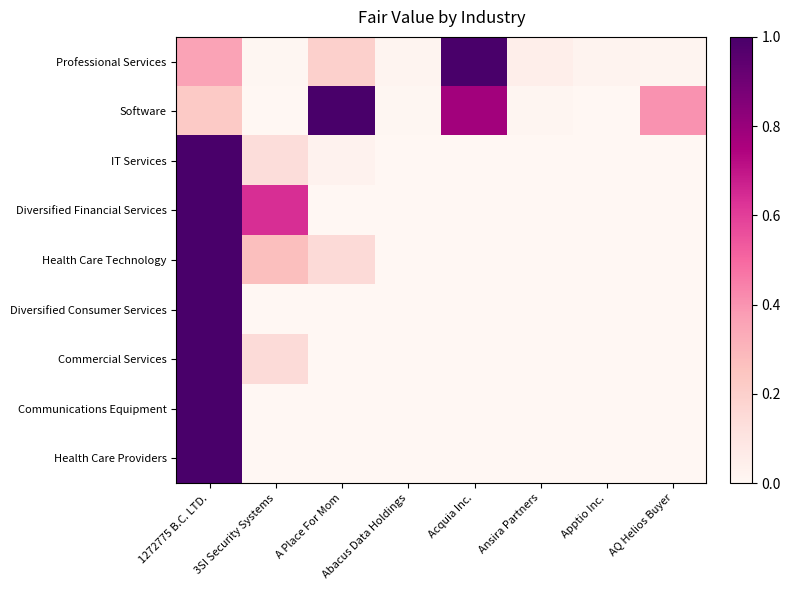

Reading right to left, transcribe all the data shown in this chart.

Professional Services: AQ Helios Buyer=0.0	Apptio Inc.=0.0	Ansira Partners=0.0	Acquia Inc.=1.0	Abacus Data Holdings=0.0	A Place For Mom=0.2	3SI Security Systems=0.0	1272775 B.C. LTD.=0.4
Software: AQ Helios Buyer=0.4	Apptio Inc.=0.0	Ansira Partners=0.0	Acquia Inc.=0.8	Abacus Data Holdings=0.0	A Place For Mom=1.0	3SI Security Systems=0.0	1272775 B.C. LTD.=0.2
IT Services: AQ Helios Buyer=0.0	Apptio Inc.=0.0	Ansira Partners=0.0	Acquia Inc.=0.0	Abacus Data Holdings=0.0	A Place For Mom=0.0	3SI Security Systems=0.1	1272775 B.C. LTD.=1.0
Diversified Financial Services: AQ Helios Buyer=0.0	Apptio Inc.=0.0	Ansira Partners=0.0	Acquia Inc.=0.0	Abacus Data Holdings=0.0	A Place For Mom=0.0	3SI Security Systems=0.6	1272775 B.C. LTD.=1.0
Health Care Technology: AQ Helios Buyer=0.0	Apptio Inc.=0.0	Ansira Partners=0.0	Acquia Inc.=0.0	Abacus Data Holdings=0.0	A Place For Mom=0.1	3SI Security Systems=0.3	1272775 B.C. LTD.=1.0
Diversified Consumer Services: AQ Helios Buyer=0.0	Apptio Inc.=0.0	Ansira Partners=0.0	Acquia Inc.=0.0	Abacus Data Holdings=0.0	A Place For Mom=0.0	3SI Security Systems=0.0	1272775 B.C. LTD.=1.0
Commercial Services: AQ Helios Buyer=0.0	Apptio Inc.=0.0	Ansira Partners=0.0	Acquia Inc.=0.0	Abacus Data Holdings=0.0	A Place For Mom=0.0	3SI Security Systems=0.1	1272775 B.C. LTD.=1.0
Communications Equipment: AQ Helios Buyer=0.0	Apptio Inc.=0.0	Ansira Partners=0.0	Acquia Inc.=0.0	Abacus Data Holdings=0.0	A Place For Mom=0.0	3SI Security Systems=0.0	1272775 B.C. LTD.=1.0
Health Care Providers: AQ Helios Buyer=0.0	Apptio Inc.=0.0	Ansira Partners=0.0	Acquia Inc.=0.0	Abacus Data Holdings=0.0	A Place For Mom=0.0	3SI Security Systems=0.0	1272775 B.C. LTD.=1.0